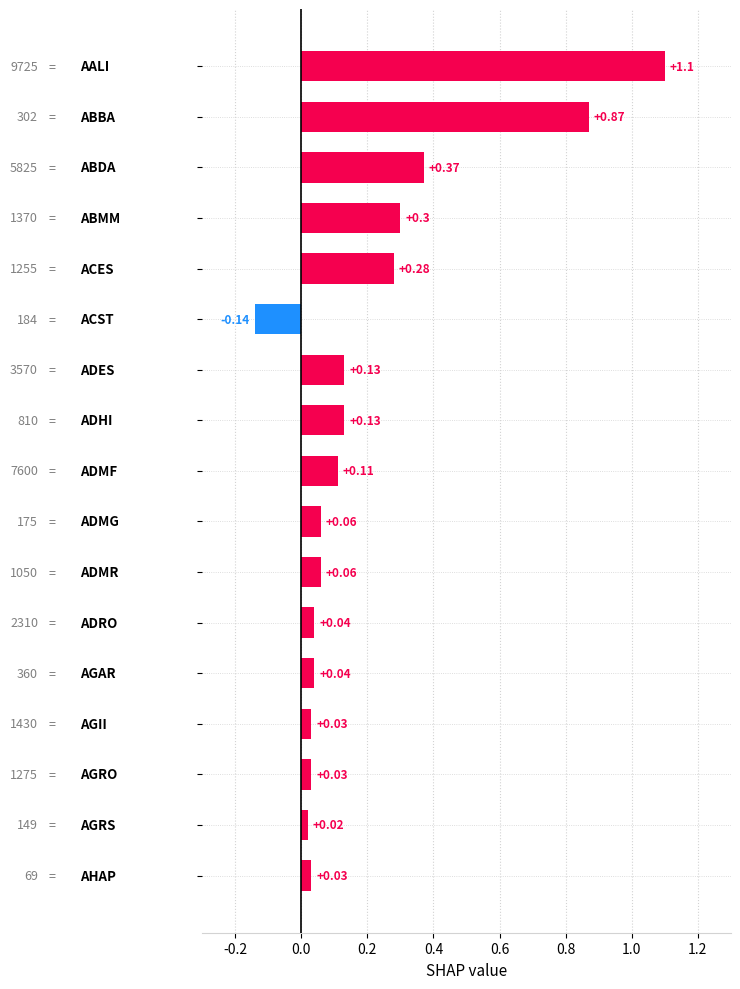

Count the number of data series in this chart.

1